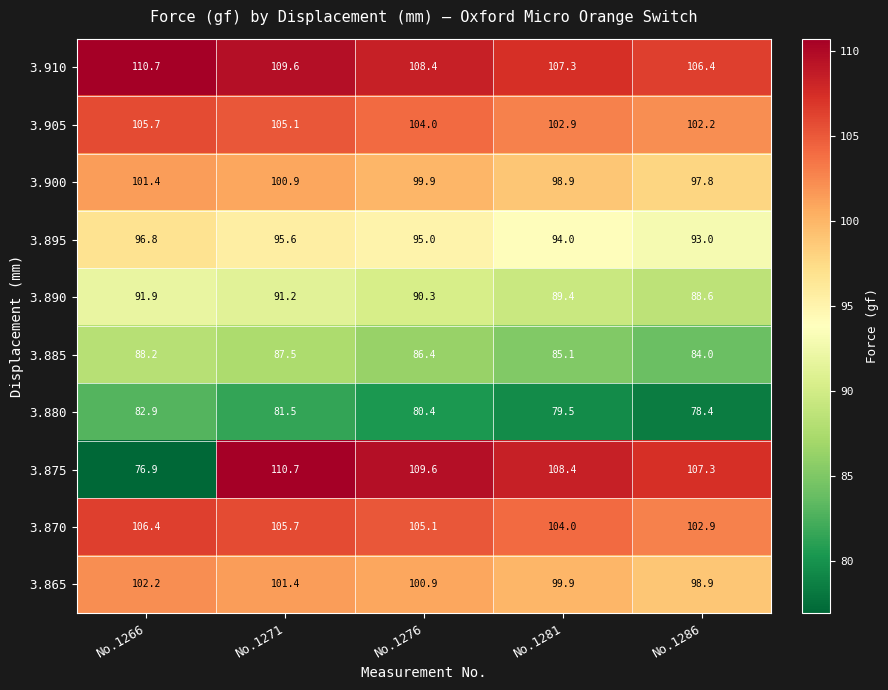

The 3.875 series shows 109.6 at No.1276. True or false?

True